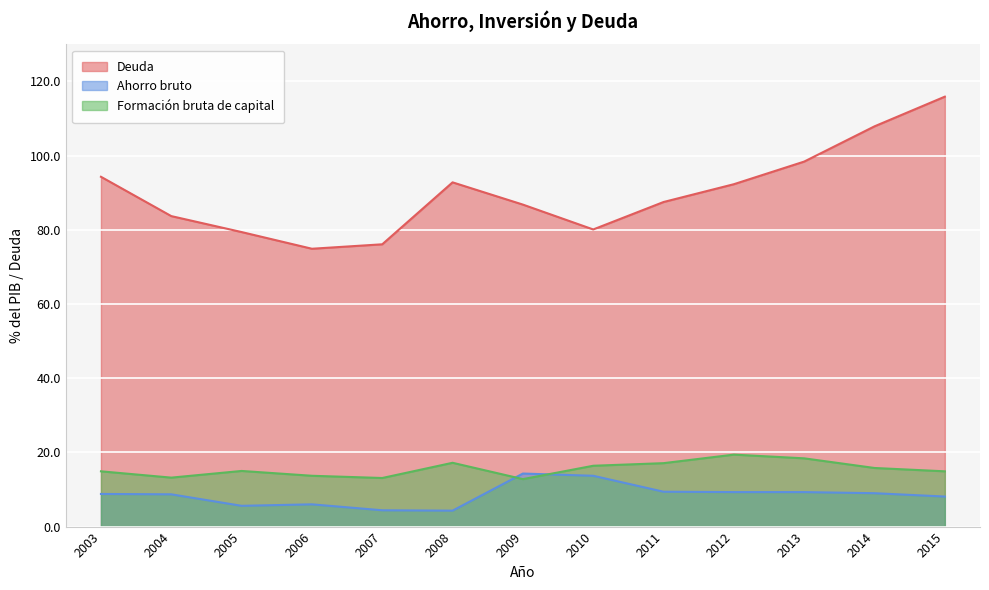

True or false: Formación bruta de capital and Deuda intersect in this chart.

False